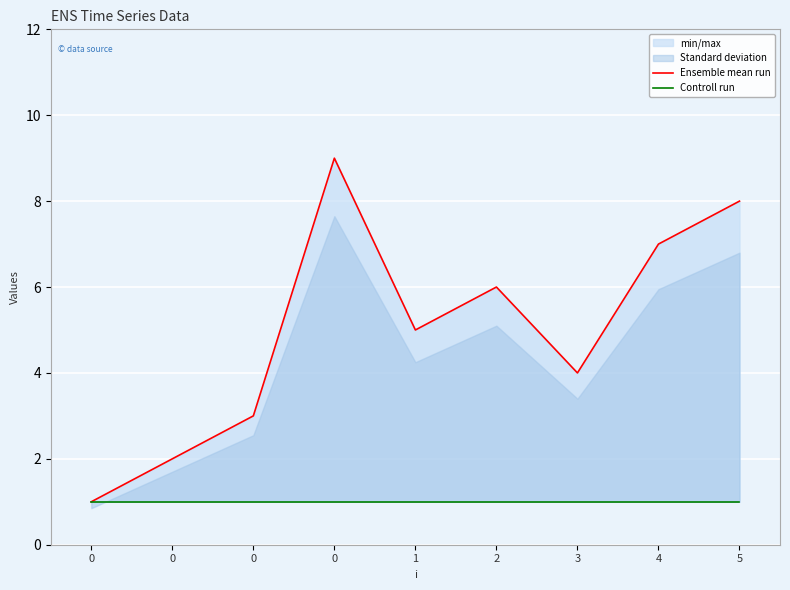

Which series changed the most between 0 and 2?

Ensemble mean run